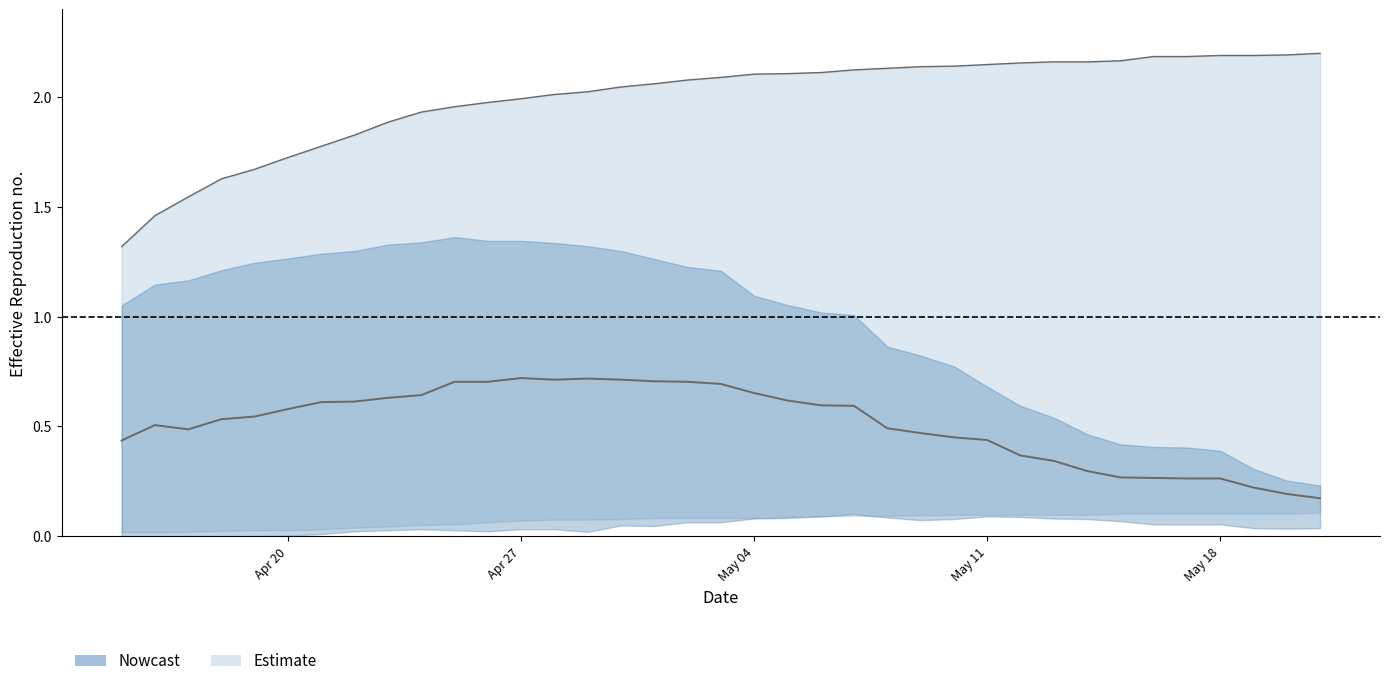

True or false: 感染者数_upper and 入院調整中等 cross at least once.

False